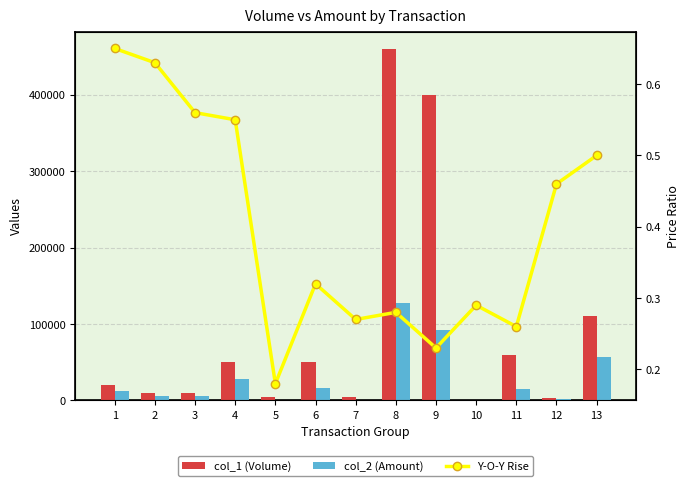

Is it true that col_2 (Amount) equals 8332.0 at 2?

False